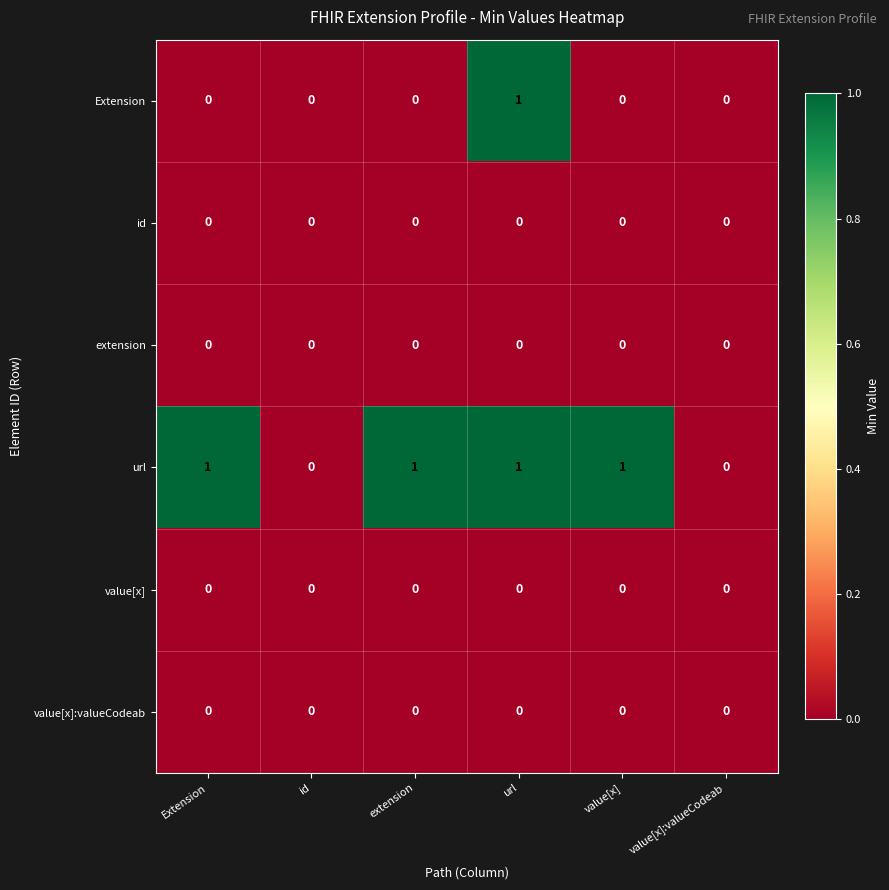

Between Extension and id, which series saw the biggest shift?

url